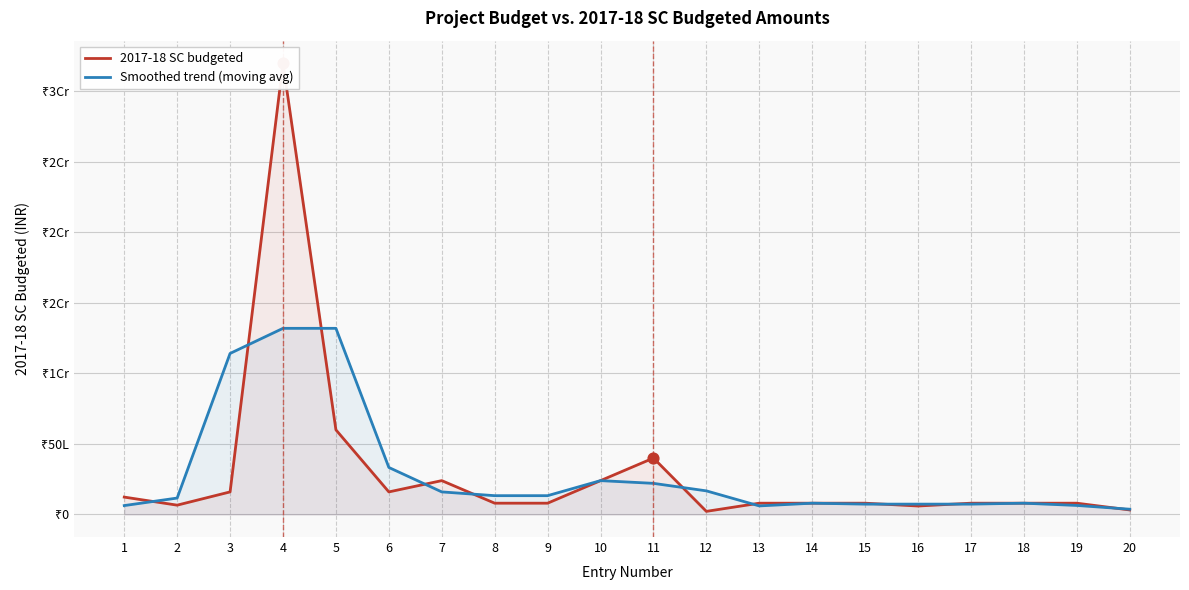

What is the total value across all series at 19?

1440000.0